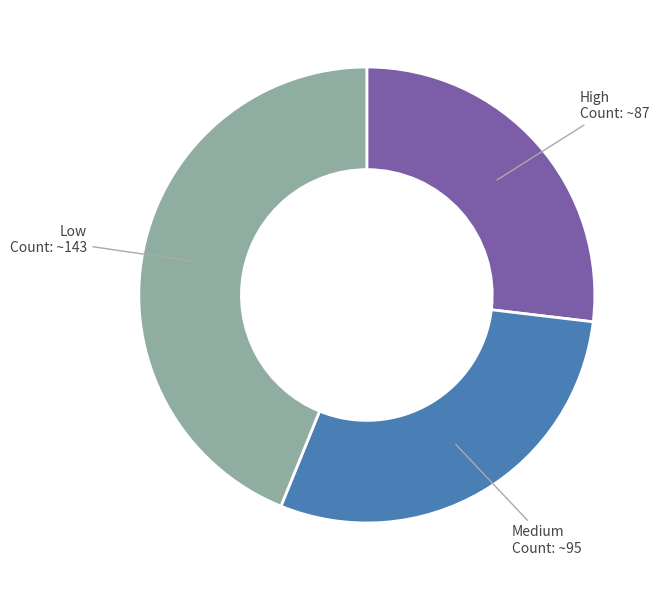

Is there a majority slice in this chart?

No